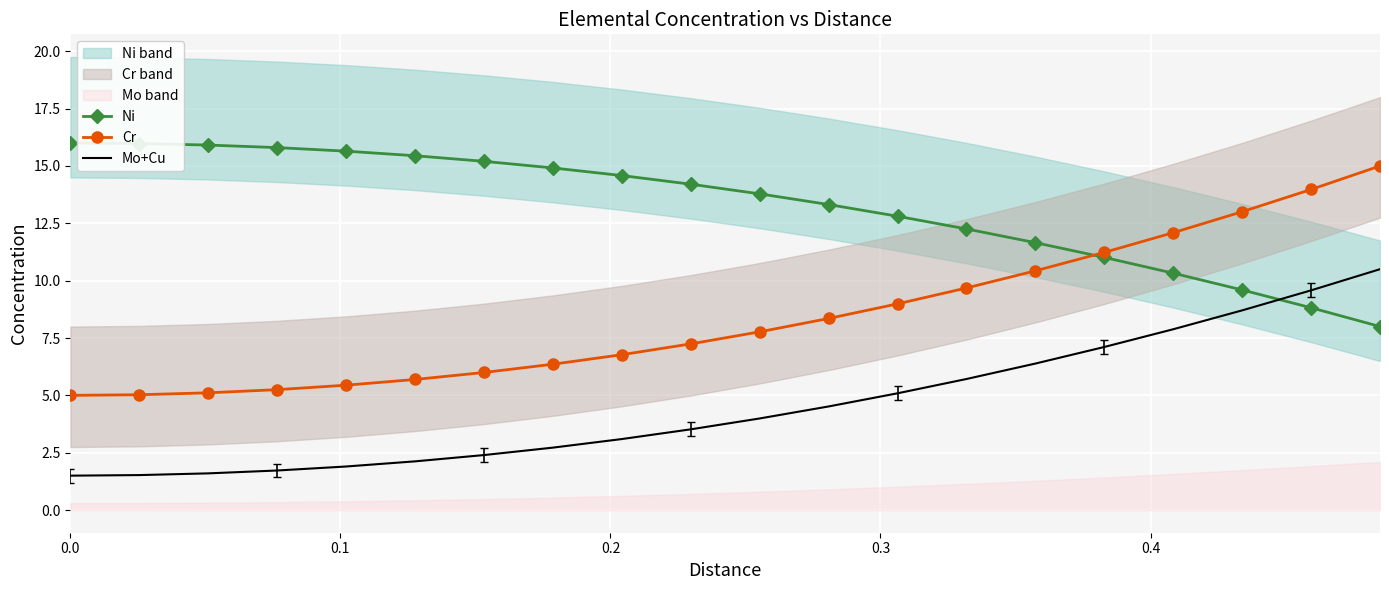

True or false: Ni and Mo+Cu intersect in this chart.

True